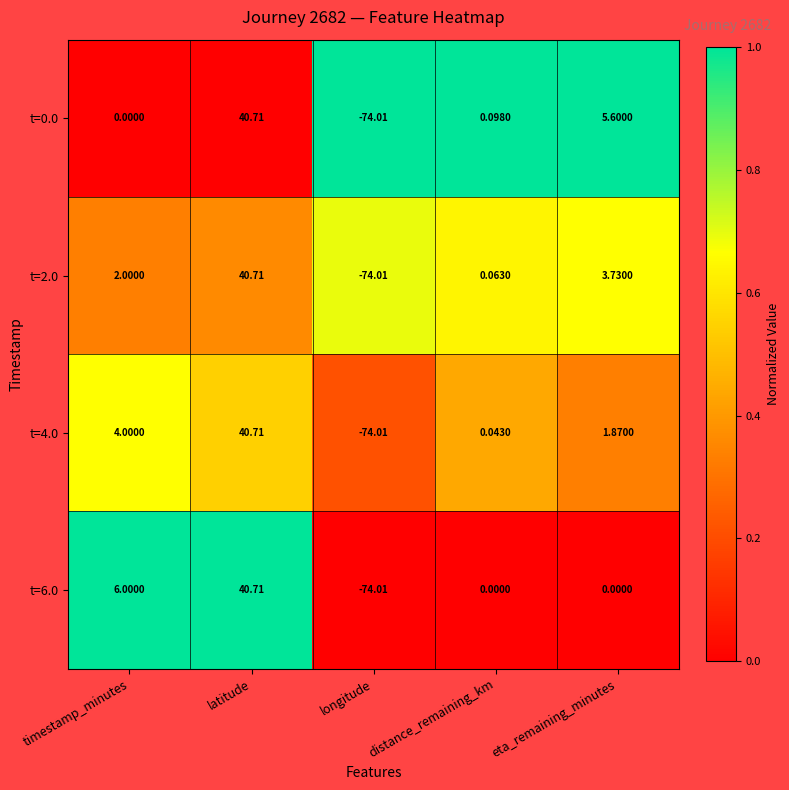

At which category is the sum across all series the highest?

latitude